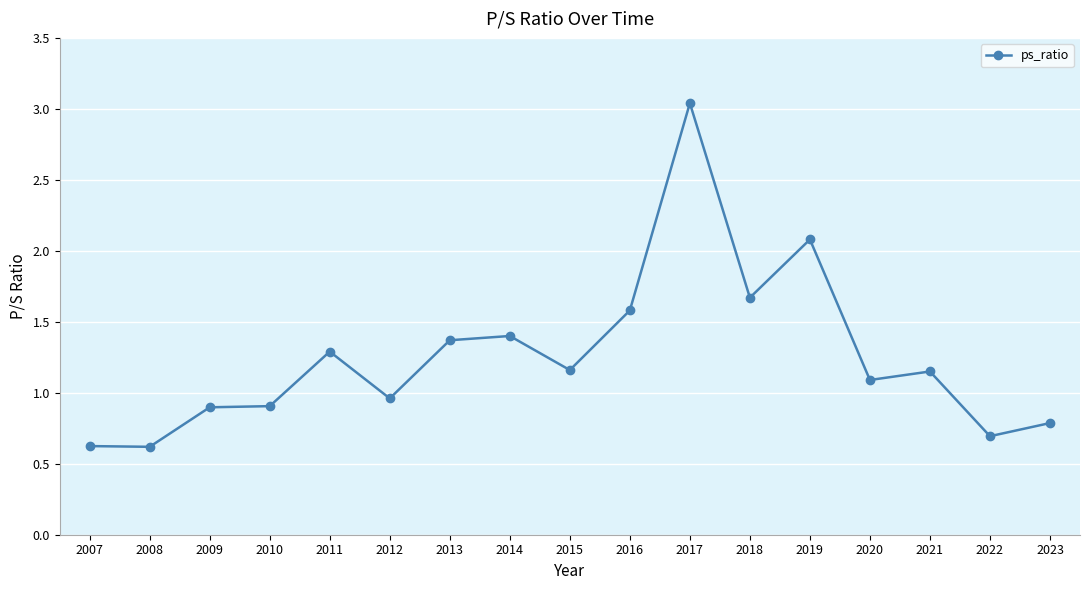

The value at 2010 is 1.3. True or false?

False